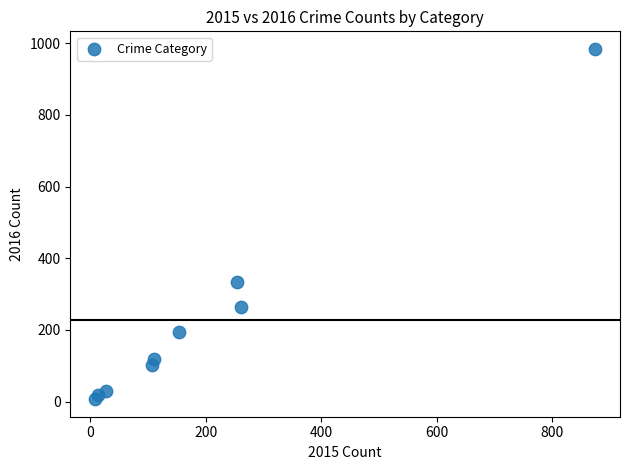

What Y value in the scatter plot is closest to 495?

333